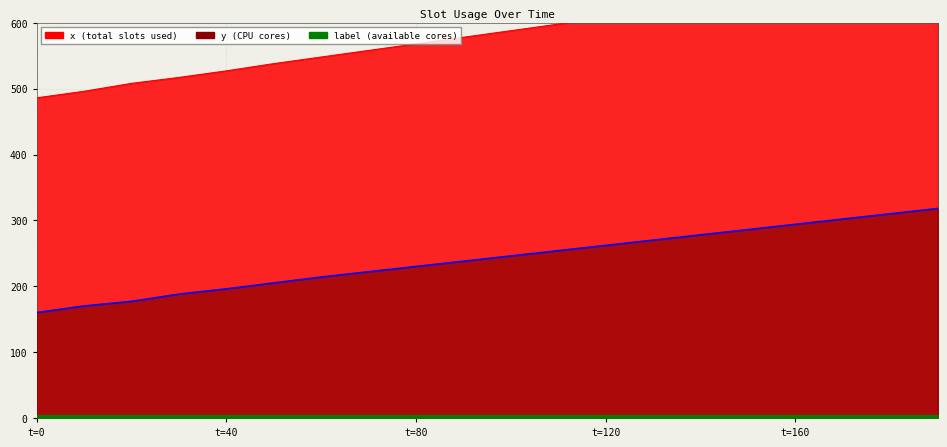

What is the sum of all x values?

11654